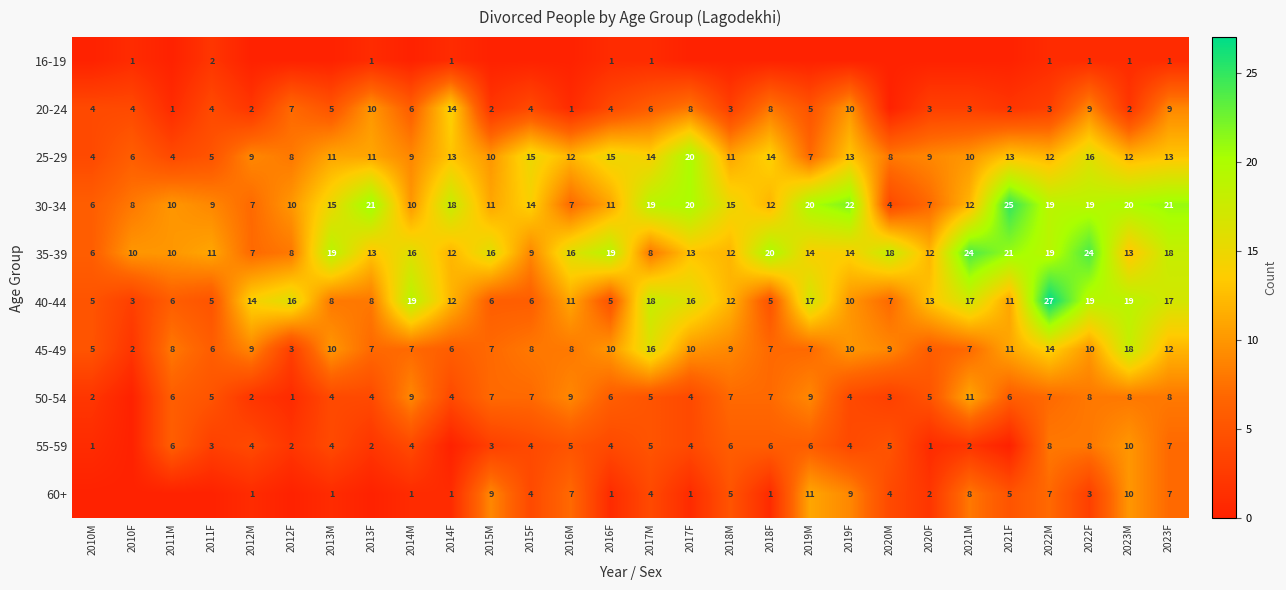

At how many categories does at least one series exceed 11?

24